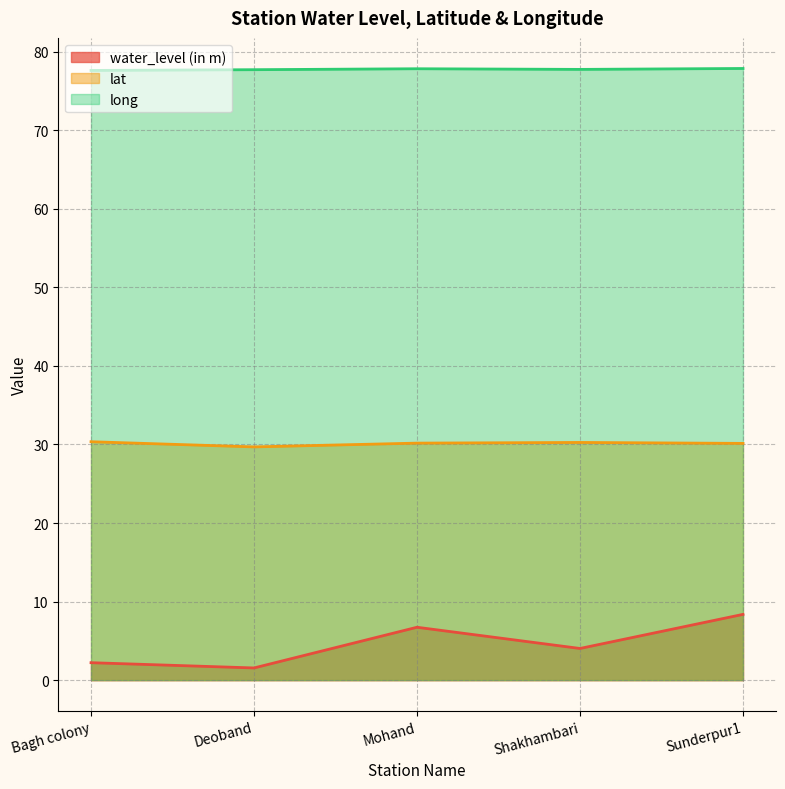

True or false: long and water_level (in m) intersect in this chart.

False